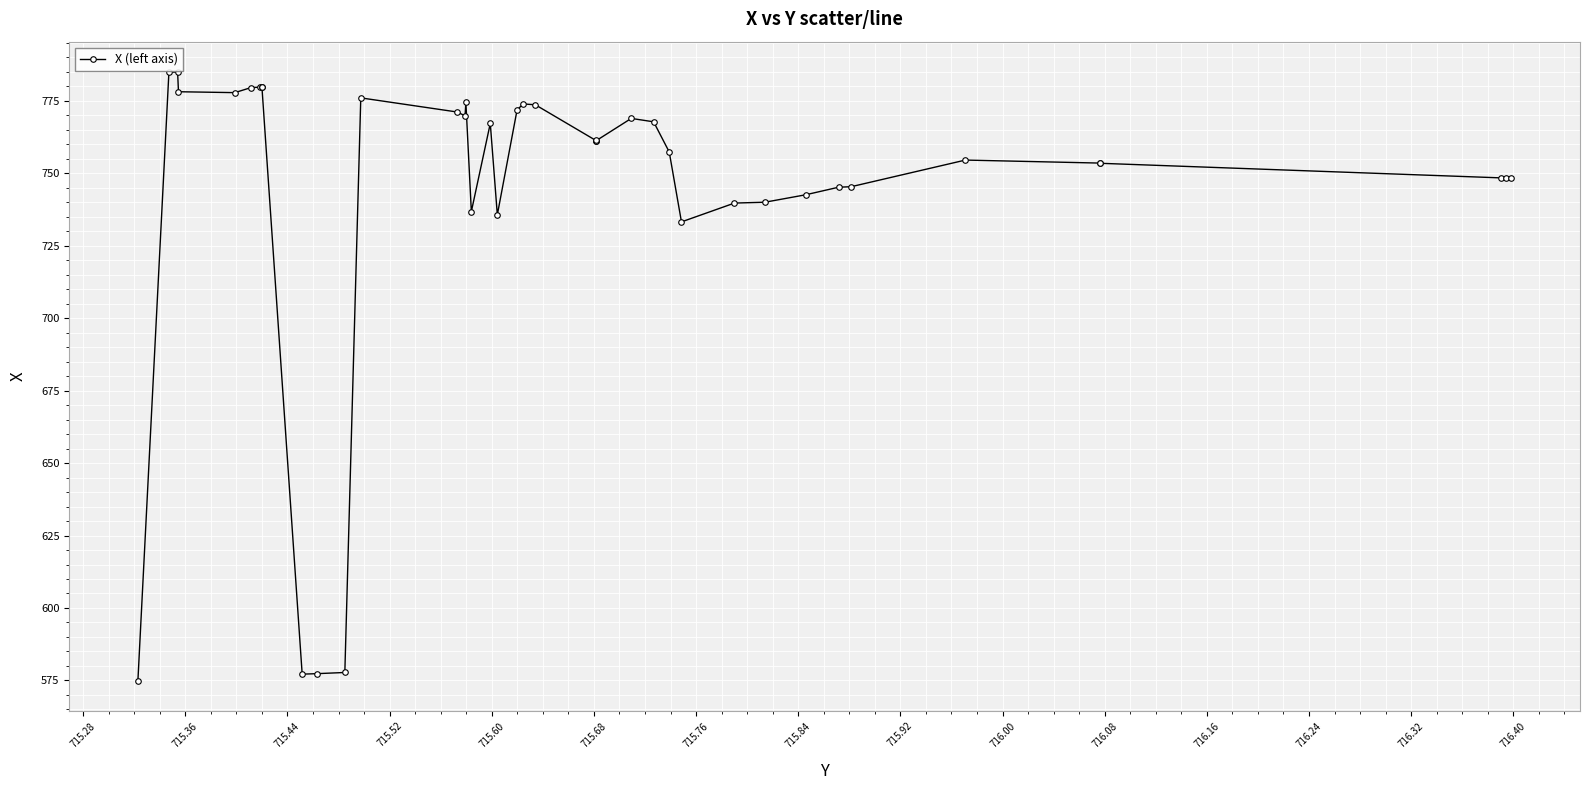

What is the value of the 40th point from the left?

748.4